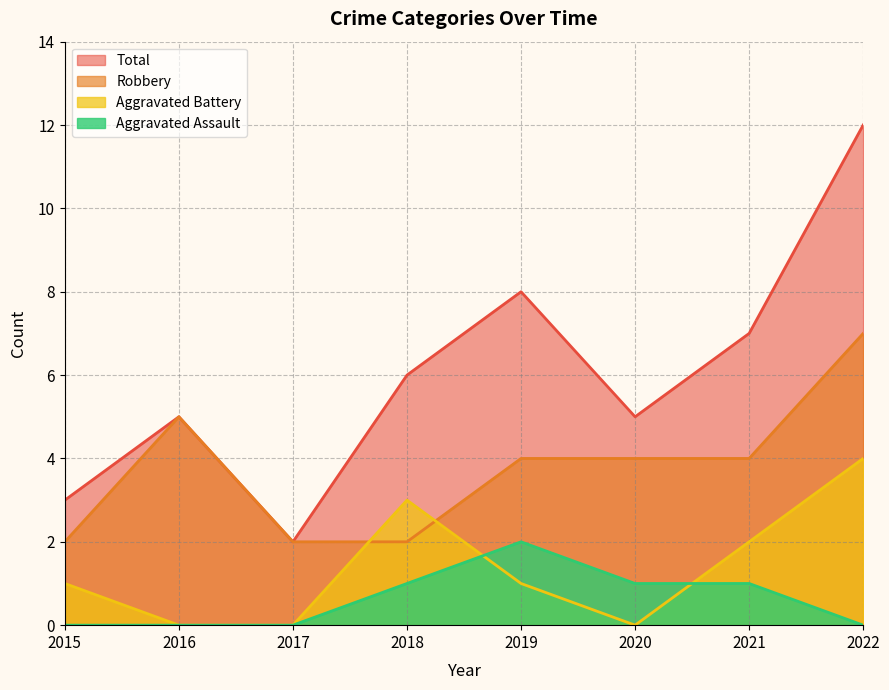

What is the minimum value for Total?

2